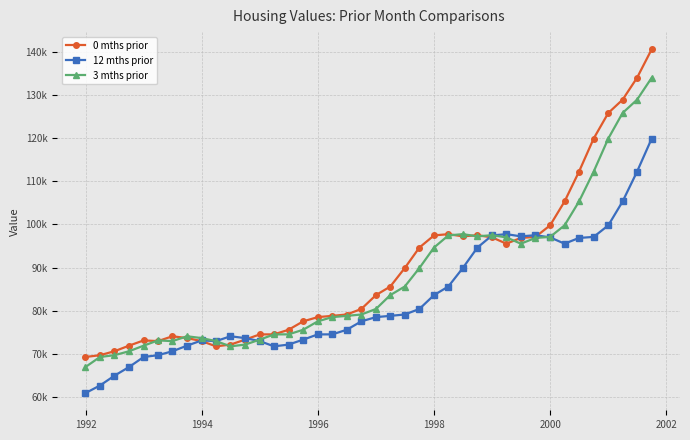

At which category does 0 mths prior reach its first local peak?

1998